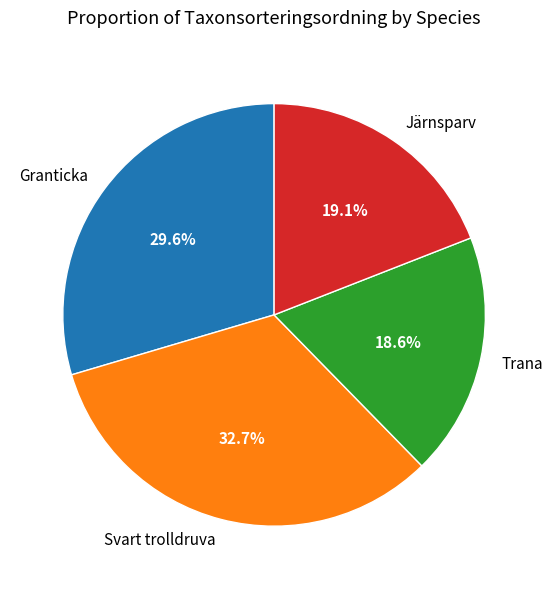

What is the largest slice in the pie chart?

Svart trolldruva